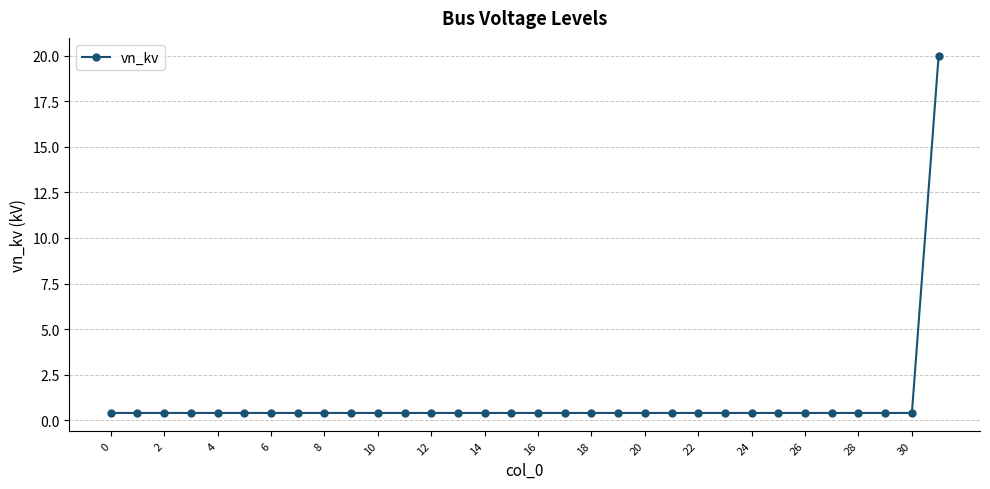

What is the minimum value shown in the chart?

0.4